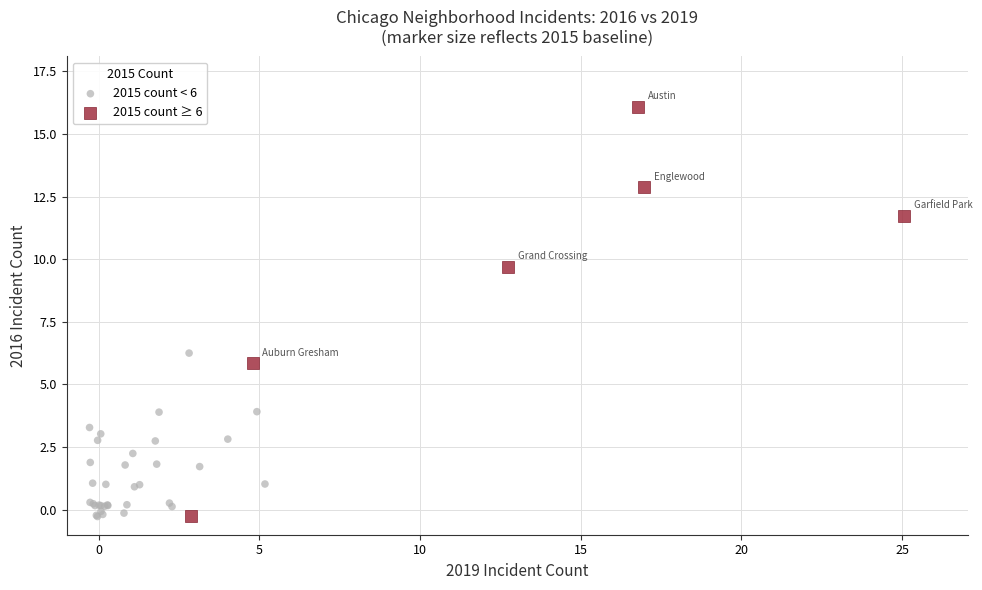

Which series has the largest Y range (max minus min)?

2015 count ≥ 6